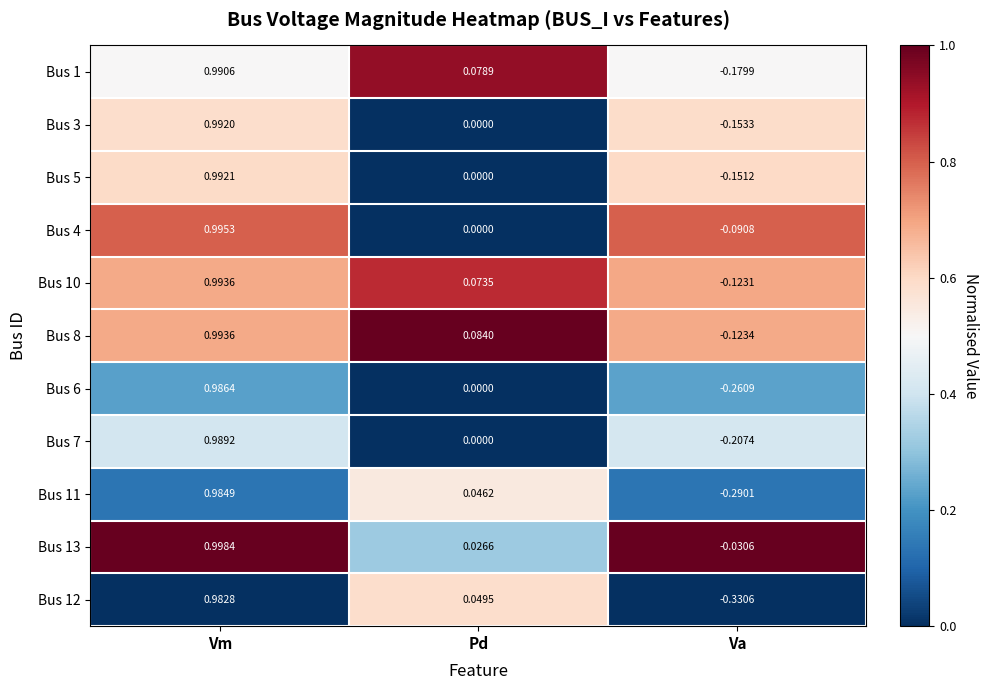

Between Vm and Pd, which series saw the biggest shift?

Bus 4